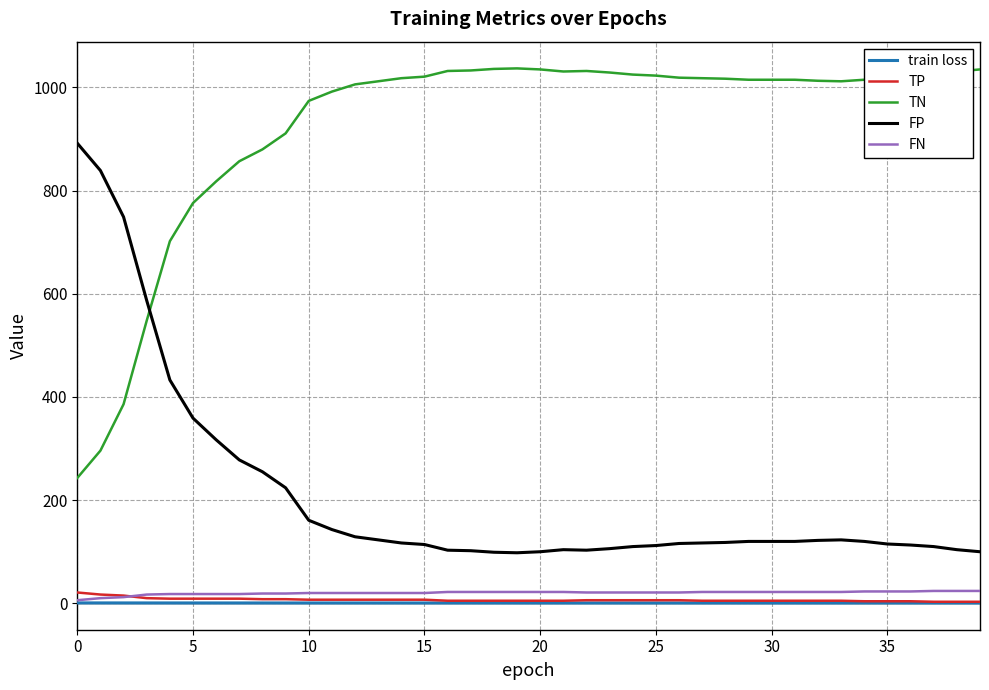

Which series has the largest total across all categories?

TN